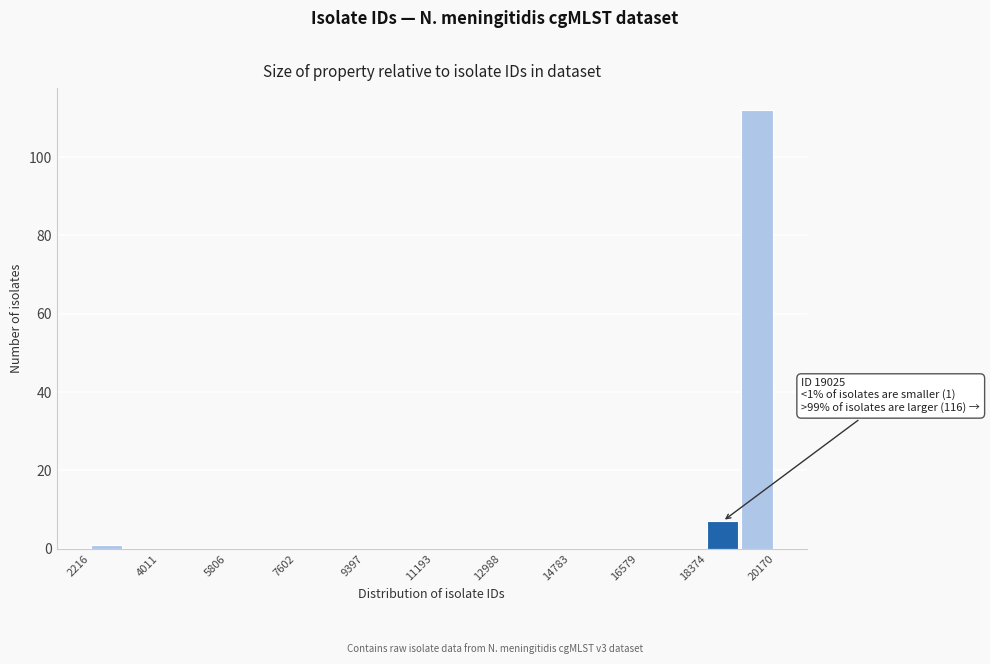

Which range on the x-axis has the tallest bar?

19200 to 20200